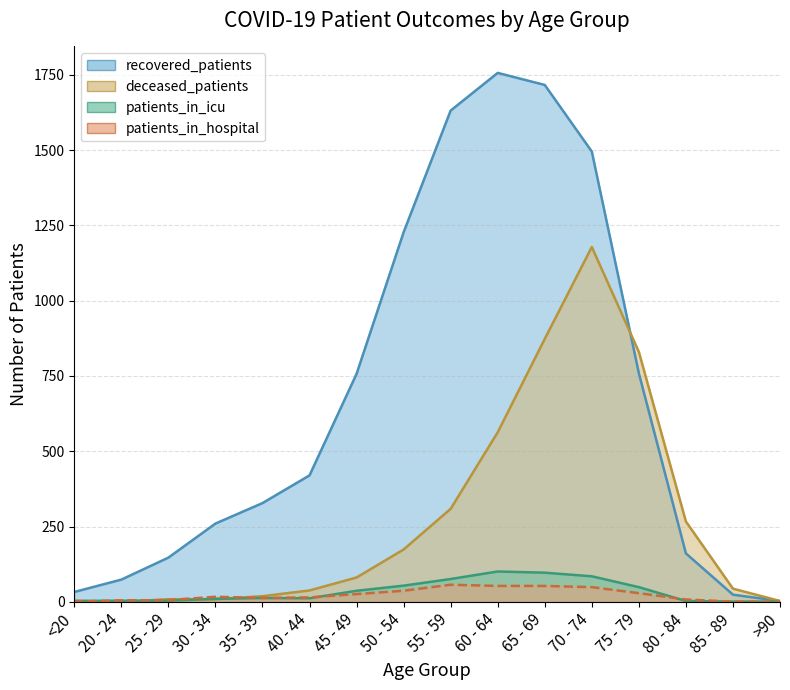

Read the deceased_patients value at 80 - 84.

267